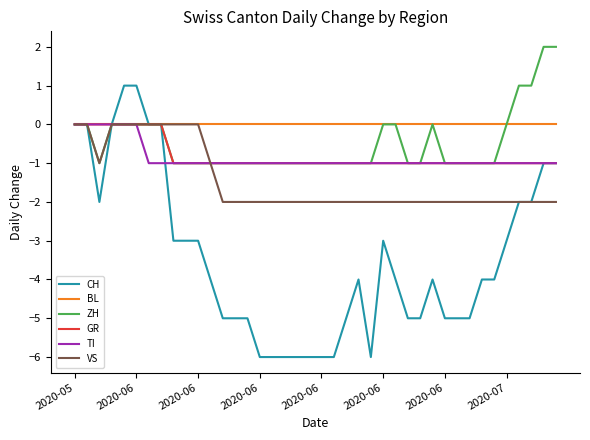

Which series has the largest total across all categories?

BL